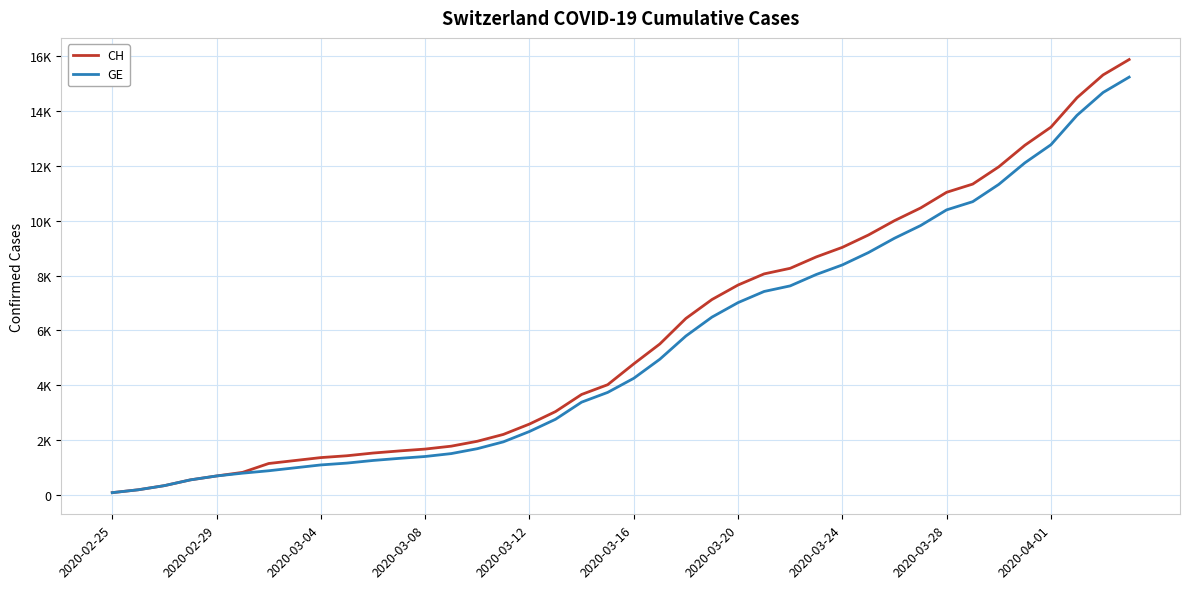

What are all the series names shown in the legend?

CH, GE